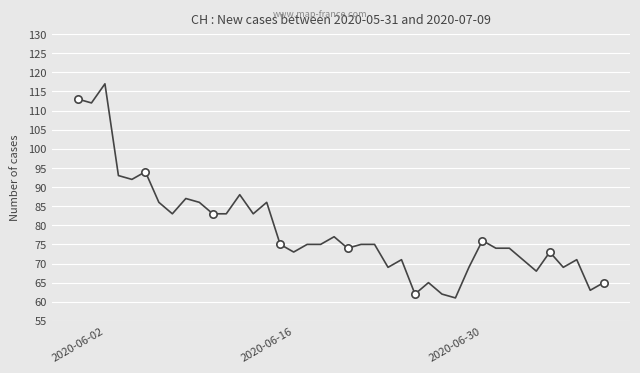

What is the maximum value shown in the chart?

117